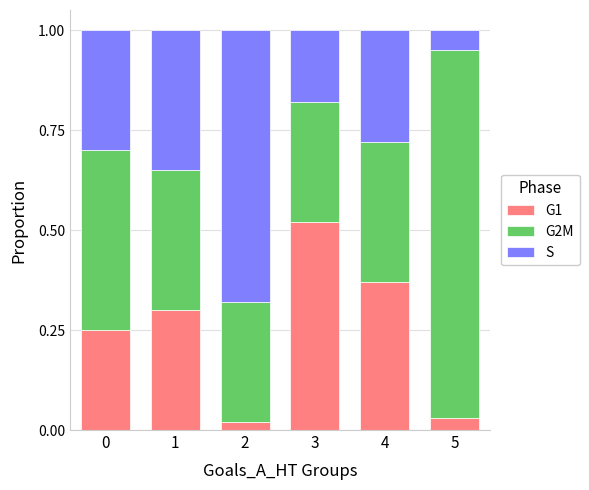

How many bars are there in total?

6